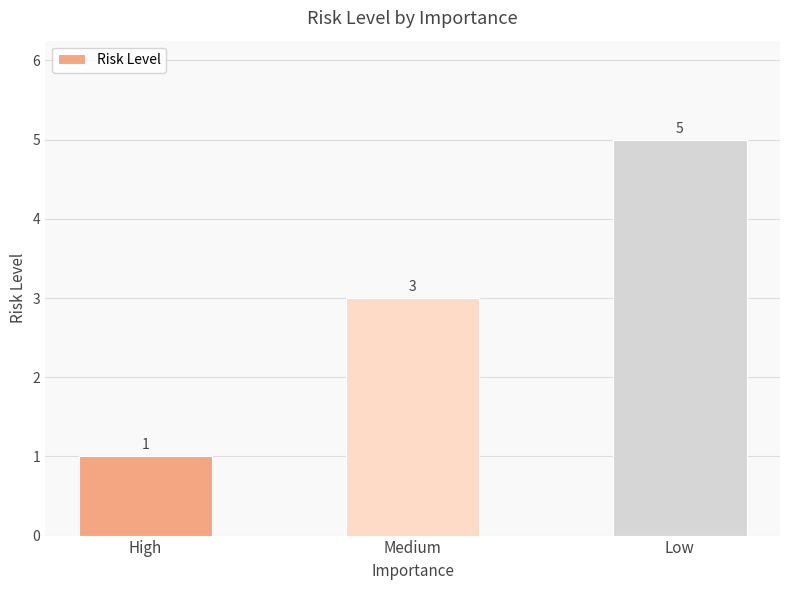

What is the ratio of the value at High to the value at Low?

0.2